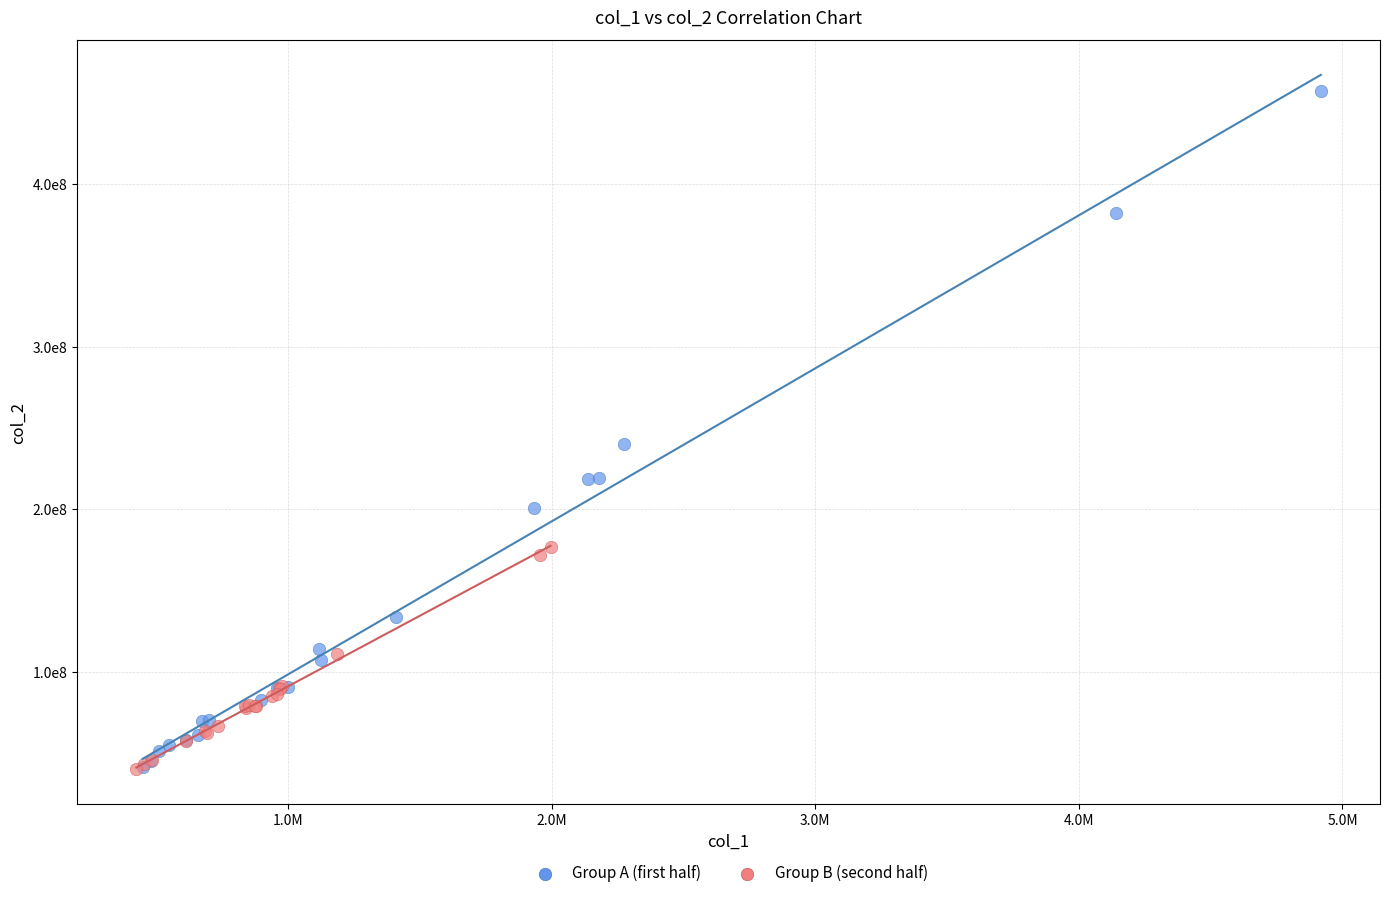

What are all the series names shown in the legend?

Group A (first half), Group B (second half)